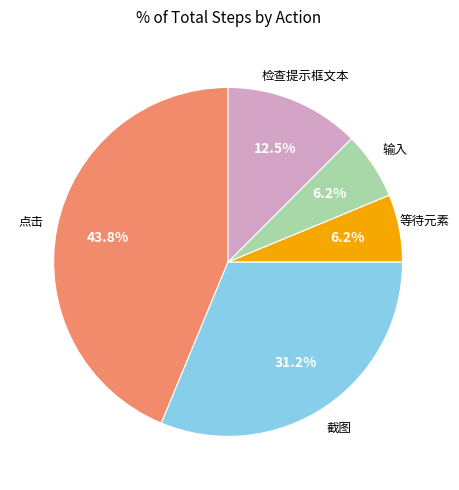

Count the number of slices in the pie.

5